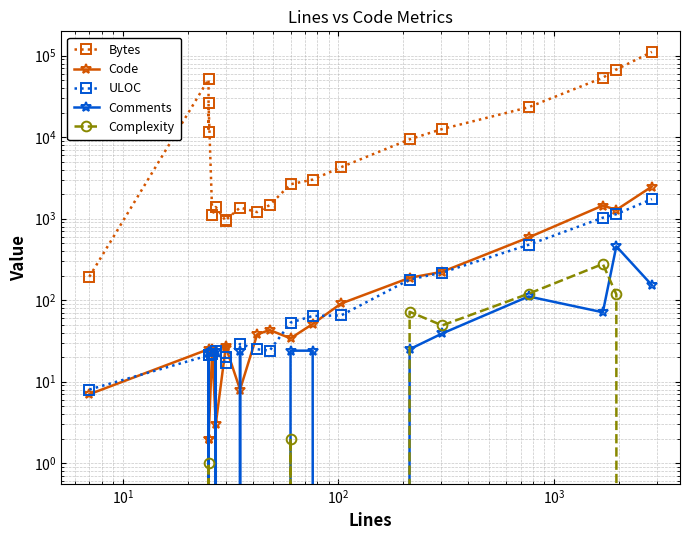

In Comments, how many points are lower than both neighbors (excluding endpoints)?

3